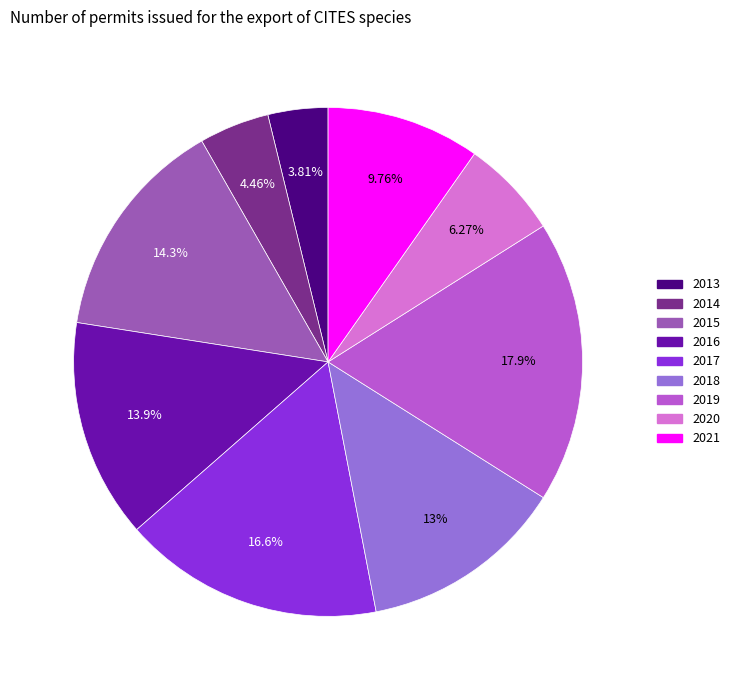

Does 2014 account for over 50% of the chart?

No